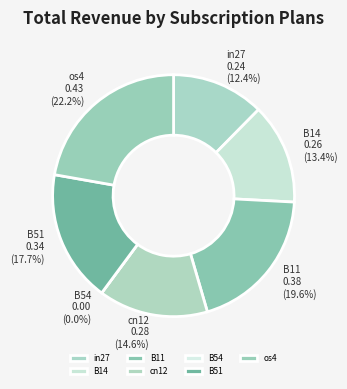

How many slices are in this pie chart?

7